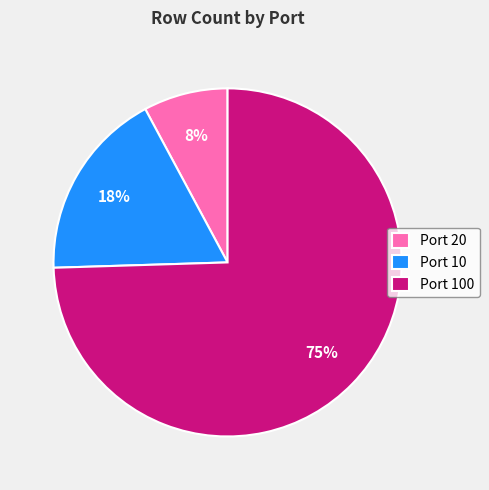

True or false: Port 20 accounts for 1% of the total.

False